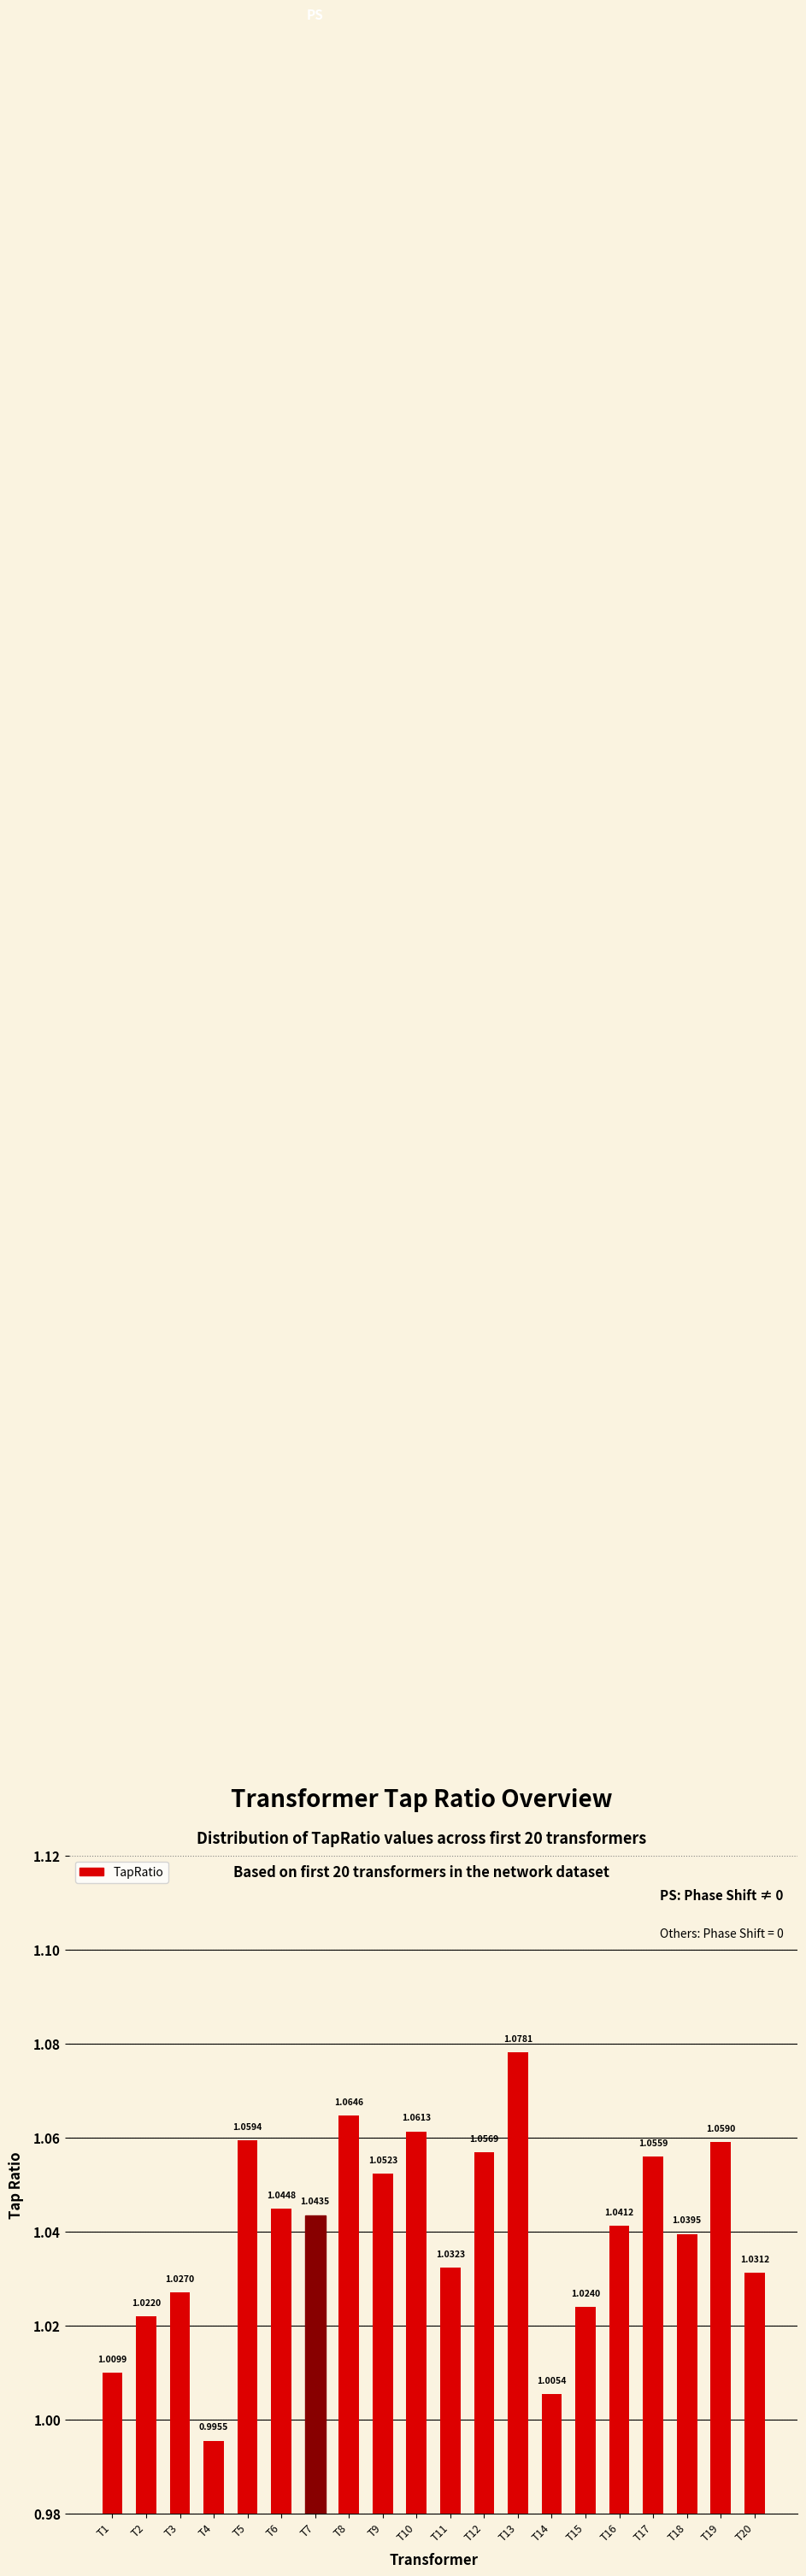

Count the number of data series in this chart.

1